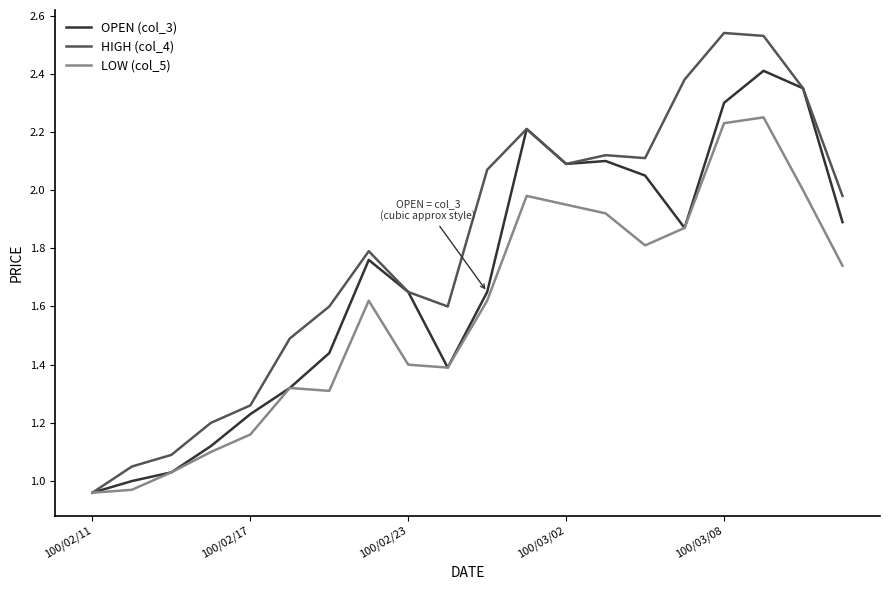

Is this an area chart (filled region under the line)?

No